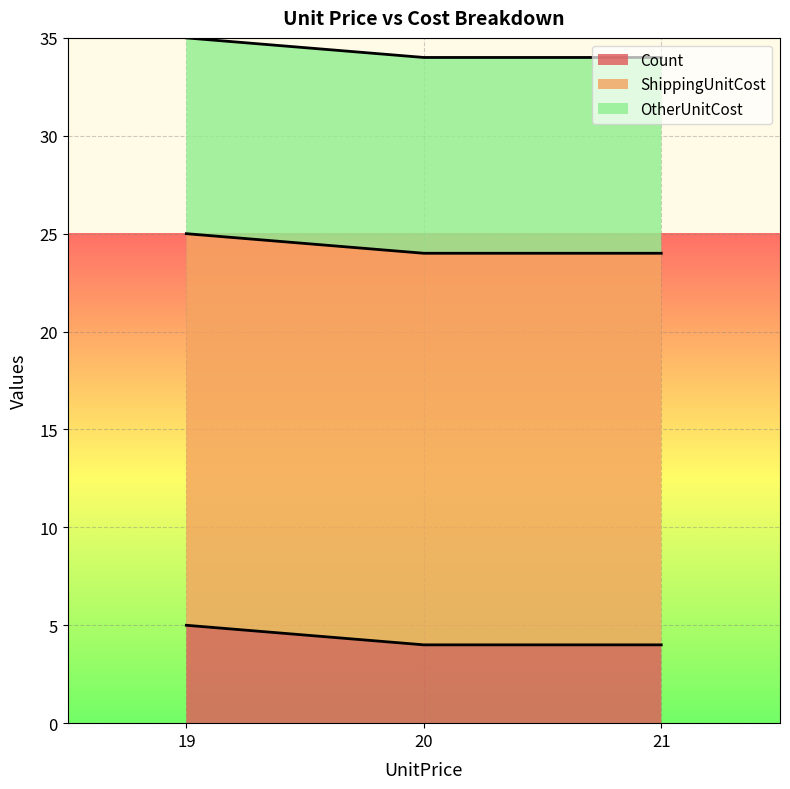

Reading right to left, list all the values displayed in this chart.

Count: 4	4	5
ShippingUnitCost: 20	20	20
OtherUnitCost: 10	10	10